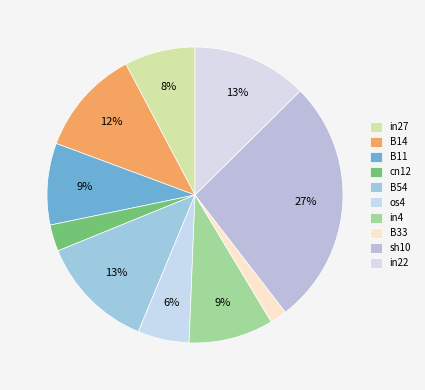

How many slices are in this pie chart?

10